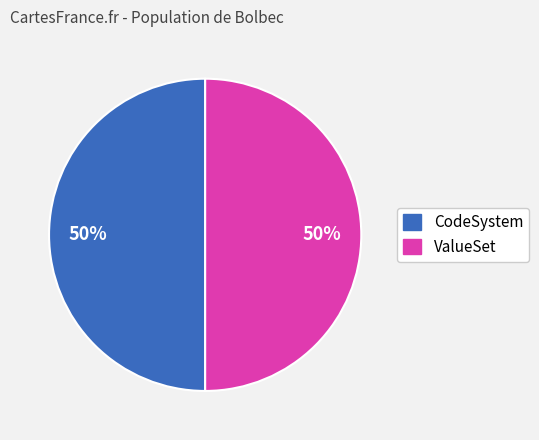

How many segments does this pie chart have?

2